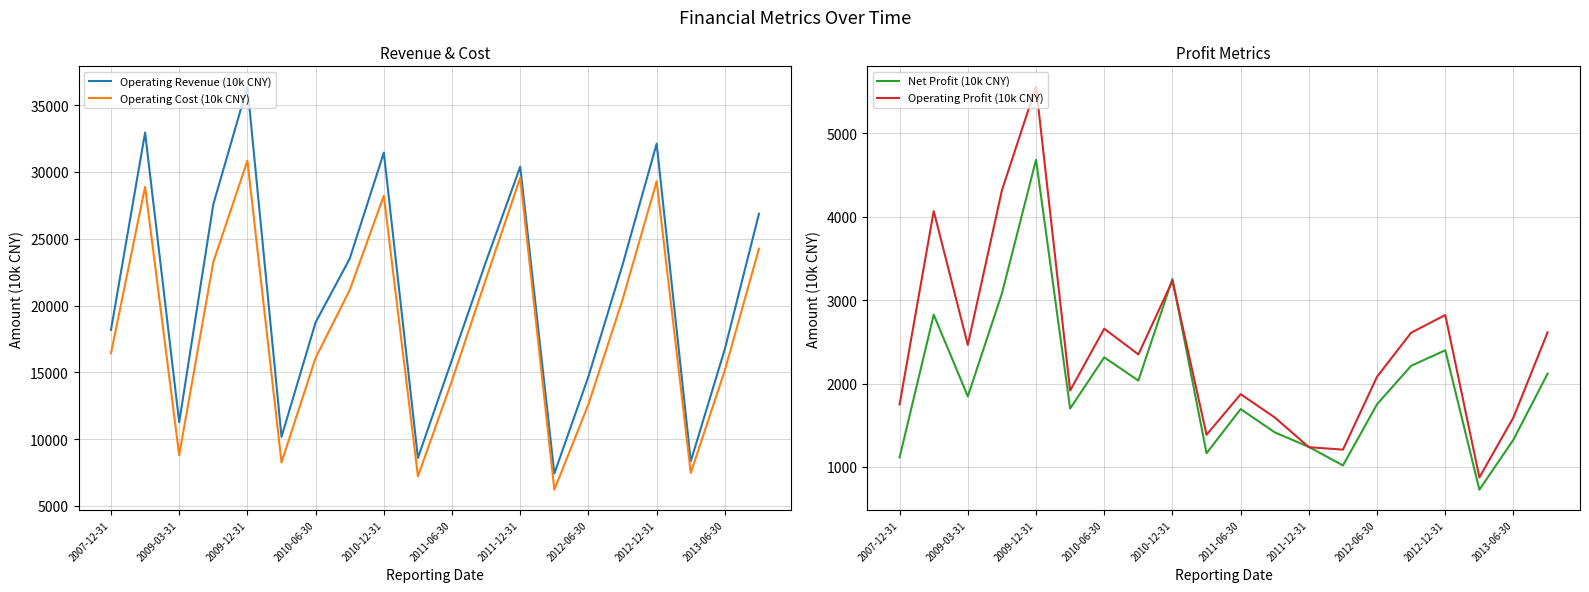

What is the minimum value for Operating Revenue (10k CNY)?

7422